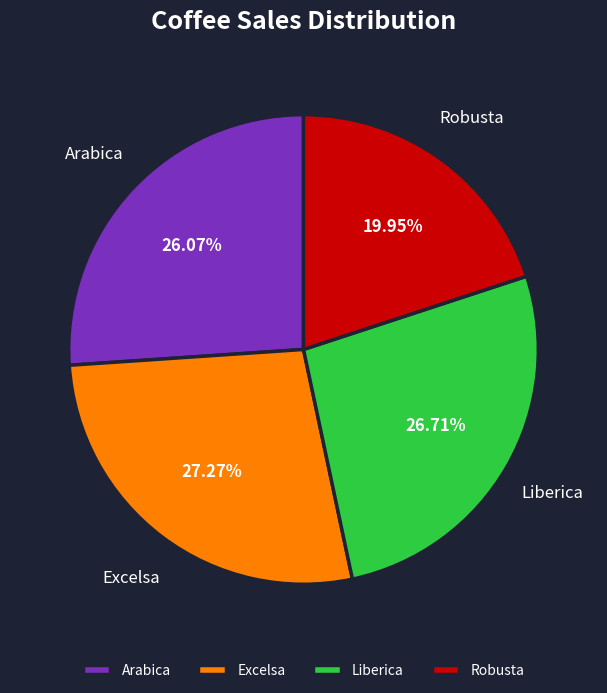

What is the smallest slice in the pie chart?

Robusta